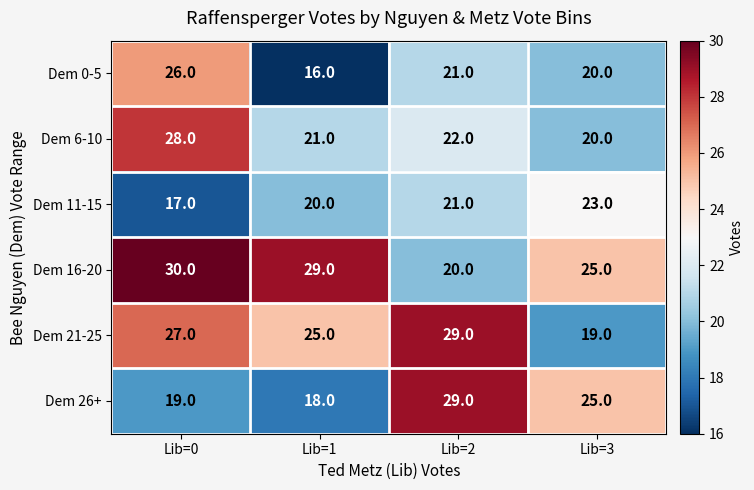

Reading left to right, list all the values displayed in this chart.

Dem 0-5: 26	16	21	20
Dem 6-10: 28	21	22	20
Dem 11-15: 17	20	21	23
Dem 16-20: 30	29	20	25
Dem 21-25: 27	25	29	19
Dem 26+: 19	18	29	25